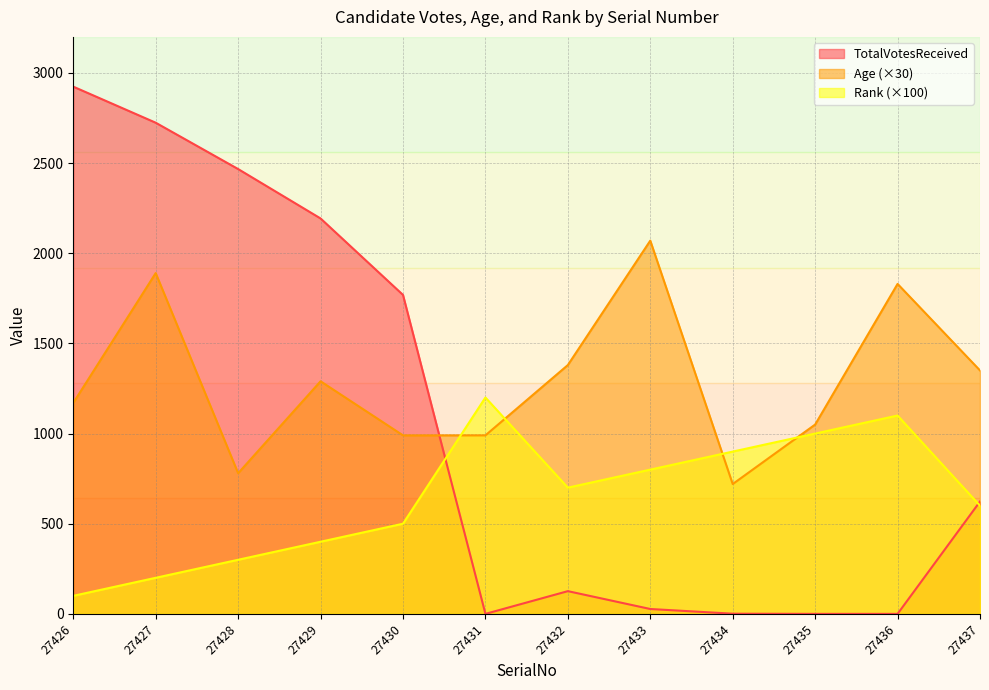

What is the value of the Rank point at the 3rd from the left?

300